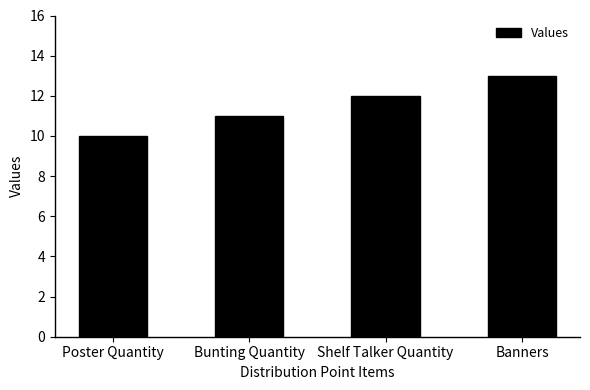

What is the sum of all values?

46